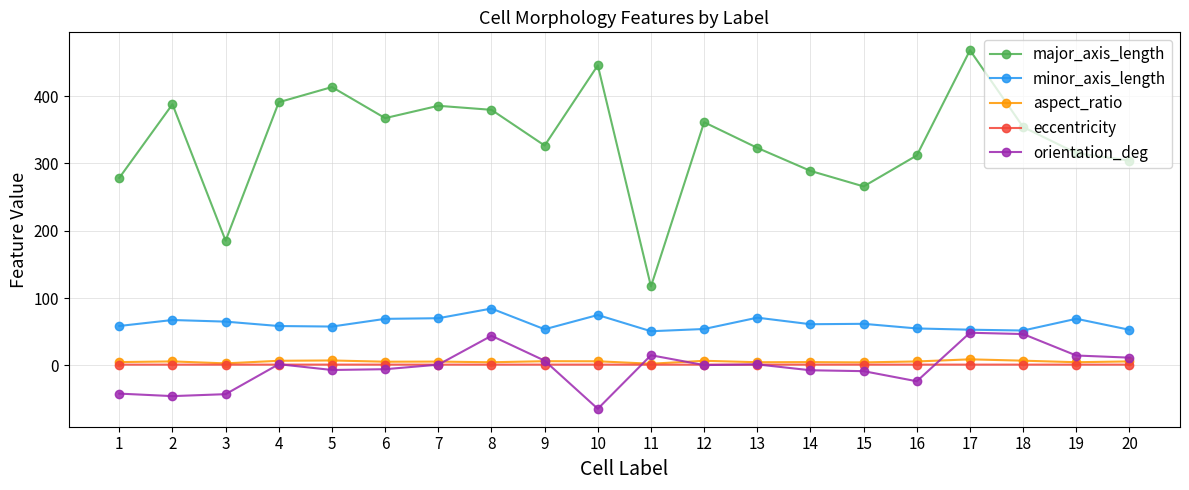

What is the sum of all aspect_ratio values?

109.0